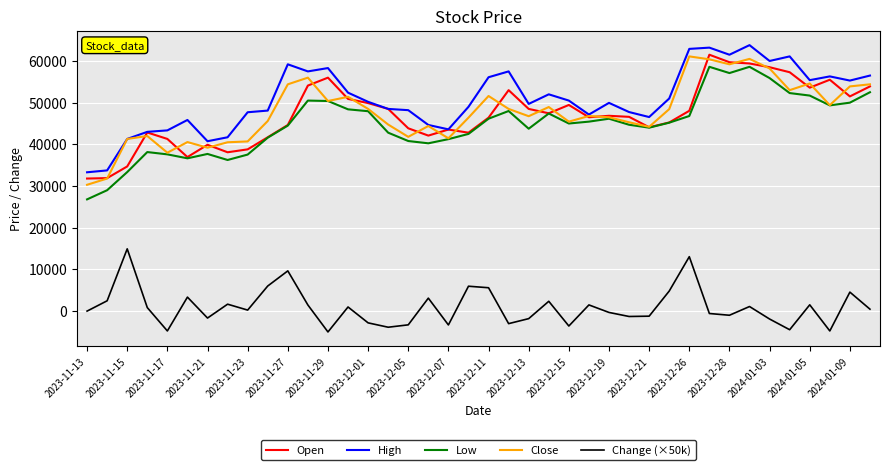

True or false: Close has more than 1 points higher than both neighbors.

True